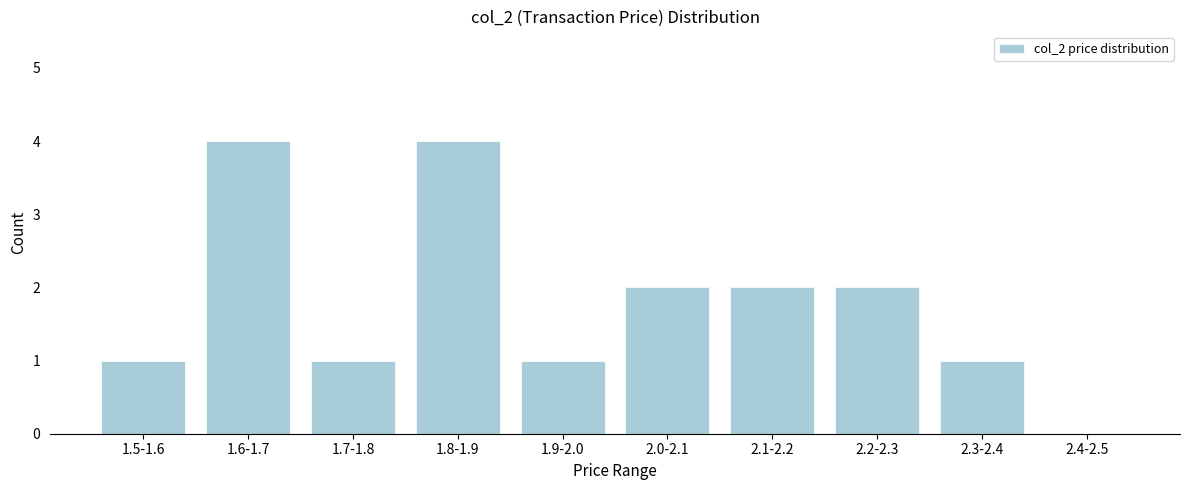

Reading left to right, extract all data points from this chart.

1.5-1.6=1	1.6-1.7=4	1.7-1.8=1	1.8-1.9=4	1.9-2.0=1	2.0-2.1=2	2.1-2.2=2	2.2-2.3=2	2.3-2.4=1	2.4-2.5=0